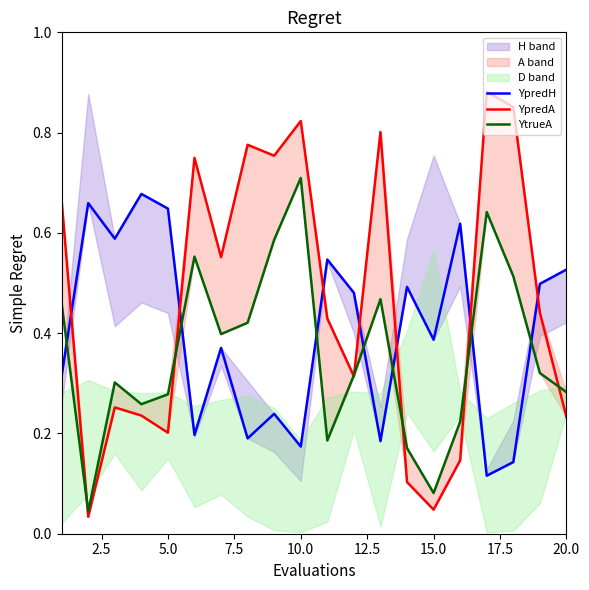

How many lines are shown in the chart?

3